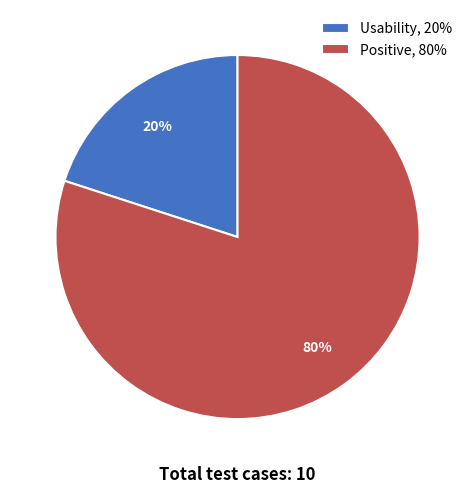

Between Usability, 20% and Positive, 80%, which is larger?

Positive, 80%